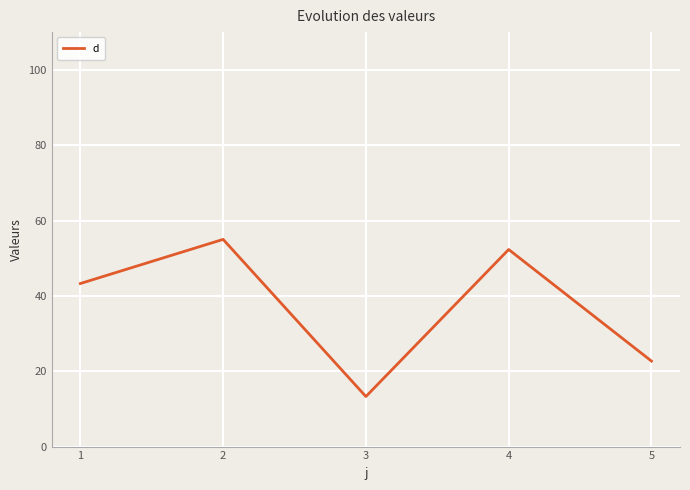

What is the greatest value displayed?

55.0